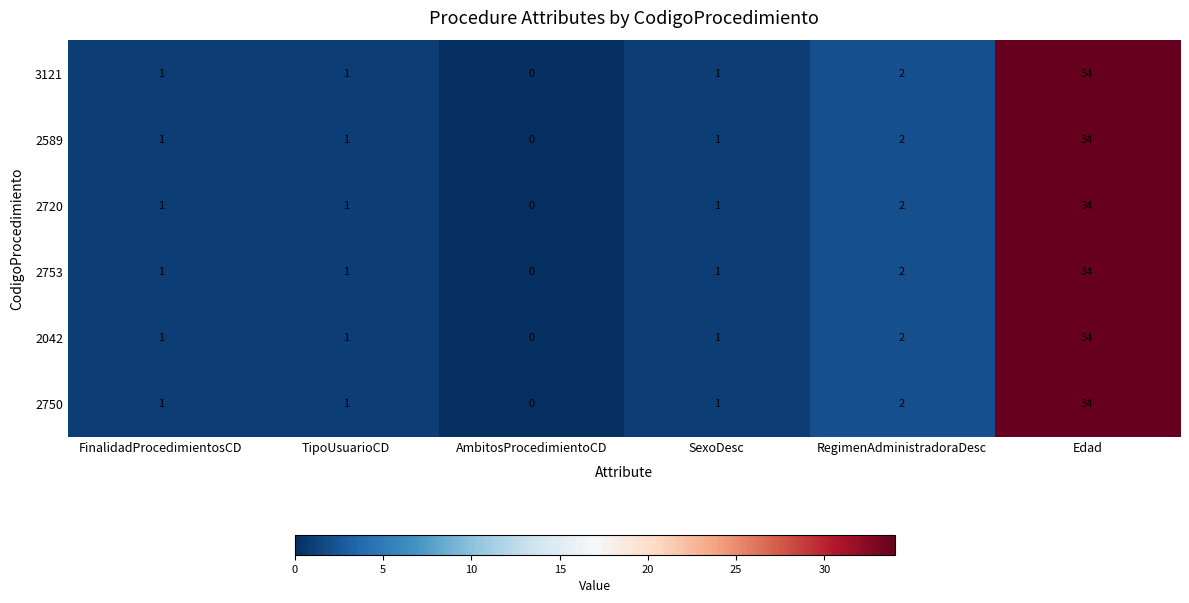

Is it true that 2042 equals 1 at FinalidadProcedimientosCD?

True